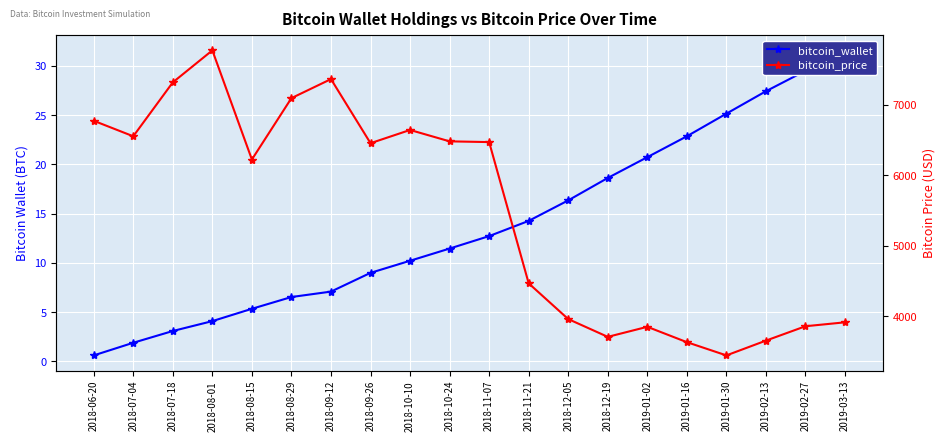

Between 2019-01-16 and 2018-08-29, which is larger?

2019-01-16